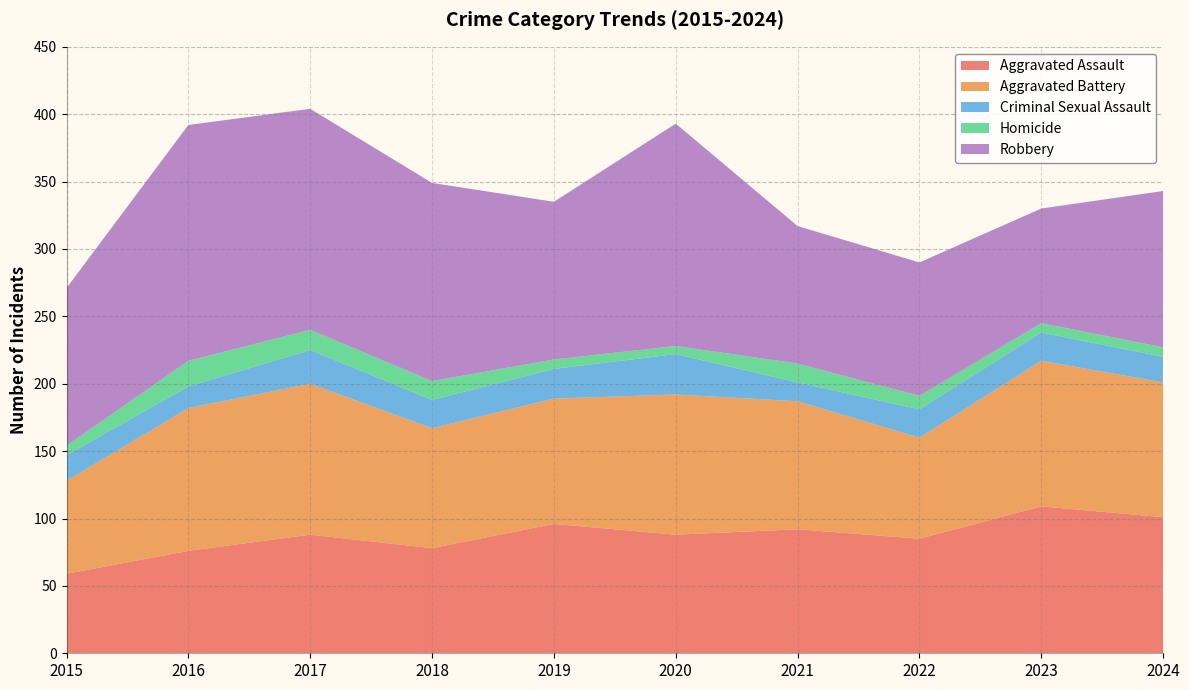

Reading left to right, transcribe all the data shown in this chart.

Aggravated Assault: 2015=59	2016=76	2017=88	2018=78	2019=96	2020=88	2021=92	2022=85	2023=109	2024=101
Aggravated Battery: 2015=69	2016=106	2017=112	2018=89	2019=93	2020=104	2021=95	2022=75	2023=108	2024=100
Criminal Sexual Assault: 2015=19	2016=16	2017=25	2018=21	2019=22	2020=30	2021=14	2022=21	2023=21	2024=19
Homicide: 2015=7	2016=19	2017=15	2018=14	2019=7	2020=6	2021=14	2022=10	2023=7	2024=7
Robbery: 2015=117	2016=175	2017=164	2018=147	2019=117	2020=165	2021=102	2022=99	2023=85	2024=116